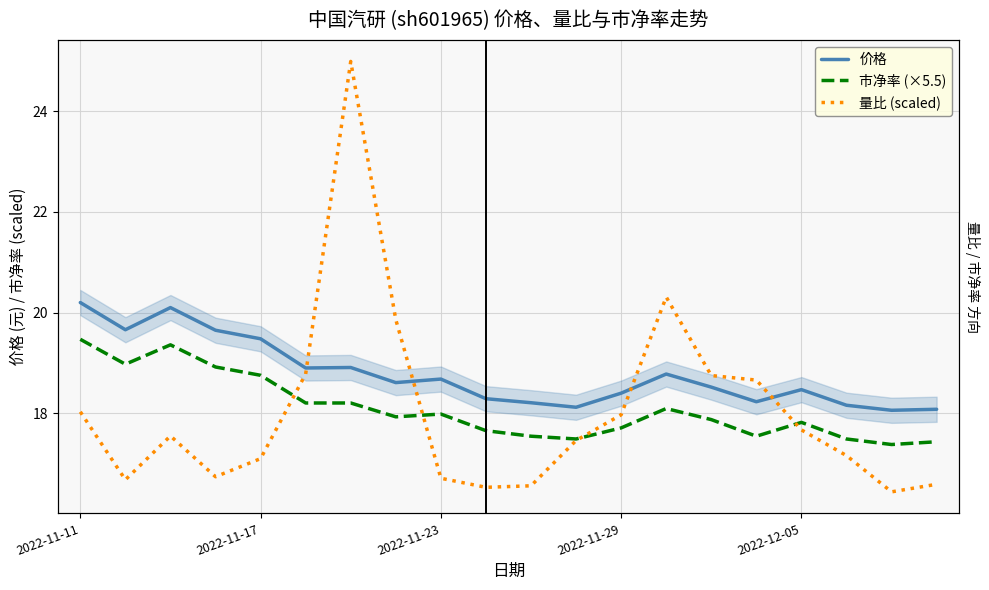

Which series has the largest range (max minus min)?

量比 (scaled)